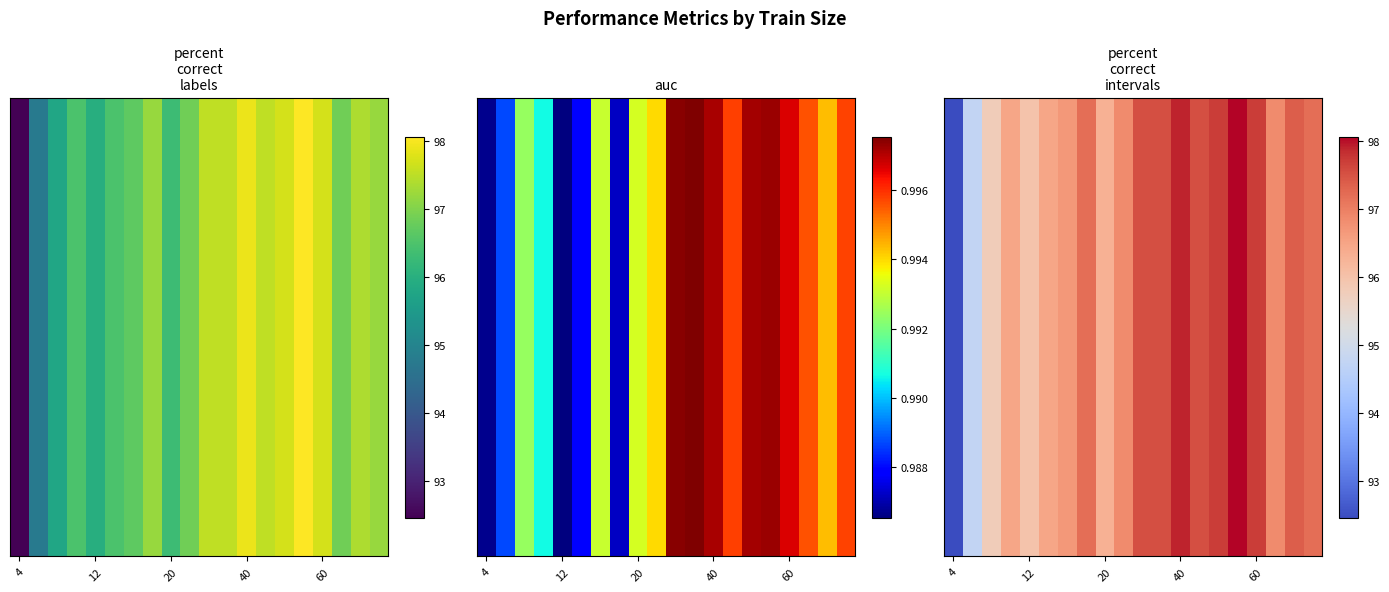

Count the number of categories in the chart.

20